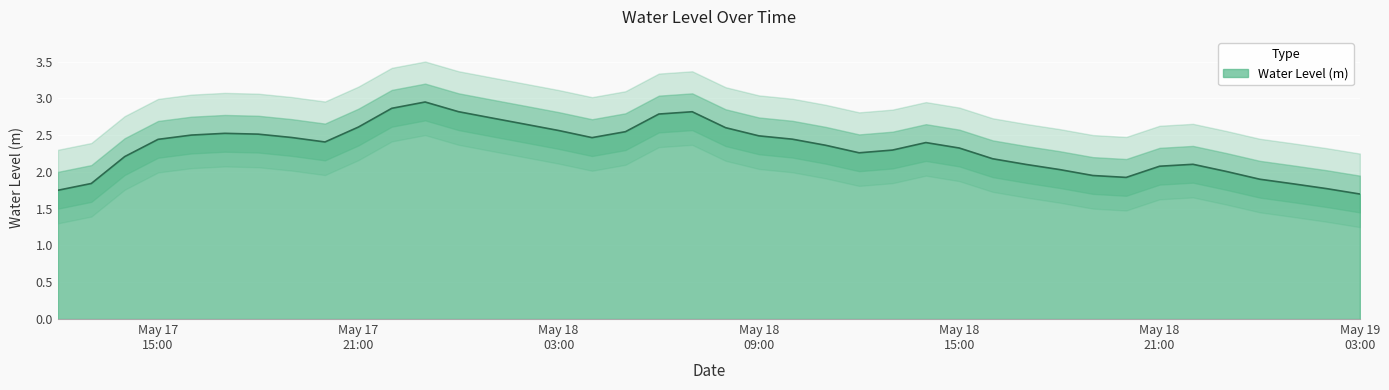

Which category has the lowest value across all series?

May 19 03:00